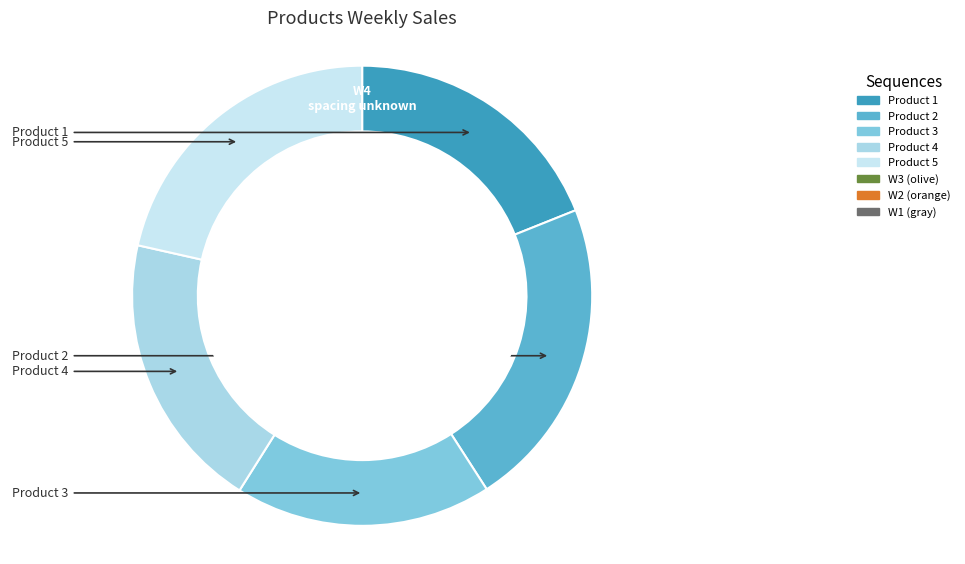

Is there any slice that represents more than half of the pie?

No